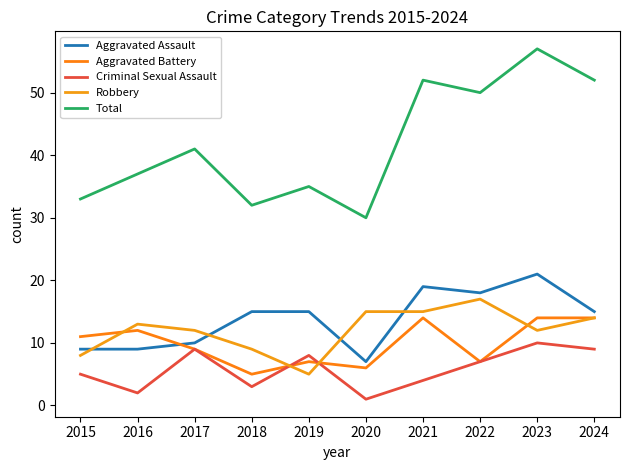

Reading left to right, list all the values displayed in this chart.

Aggravated Assault: 9	9	10	15	15	7	19	18	21	15
Aggravated Battery: 11	12	9	5	7	6	14	7	14	14
Criminal Sexual Assault: 5	2	9	3	8	1	4	7	10	9
Robbery: 8	13	12	9	5	15	15	17	12	14
Total: 33	37	41	32	35	30	52	50	57	52